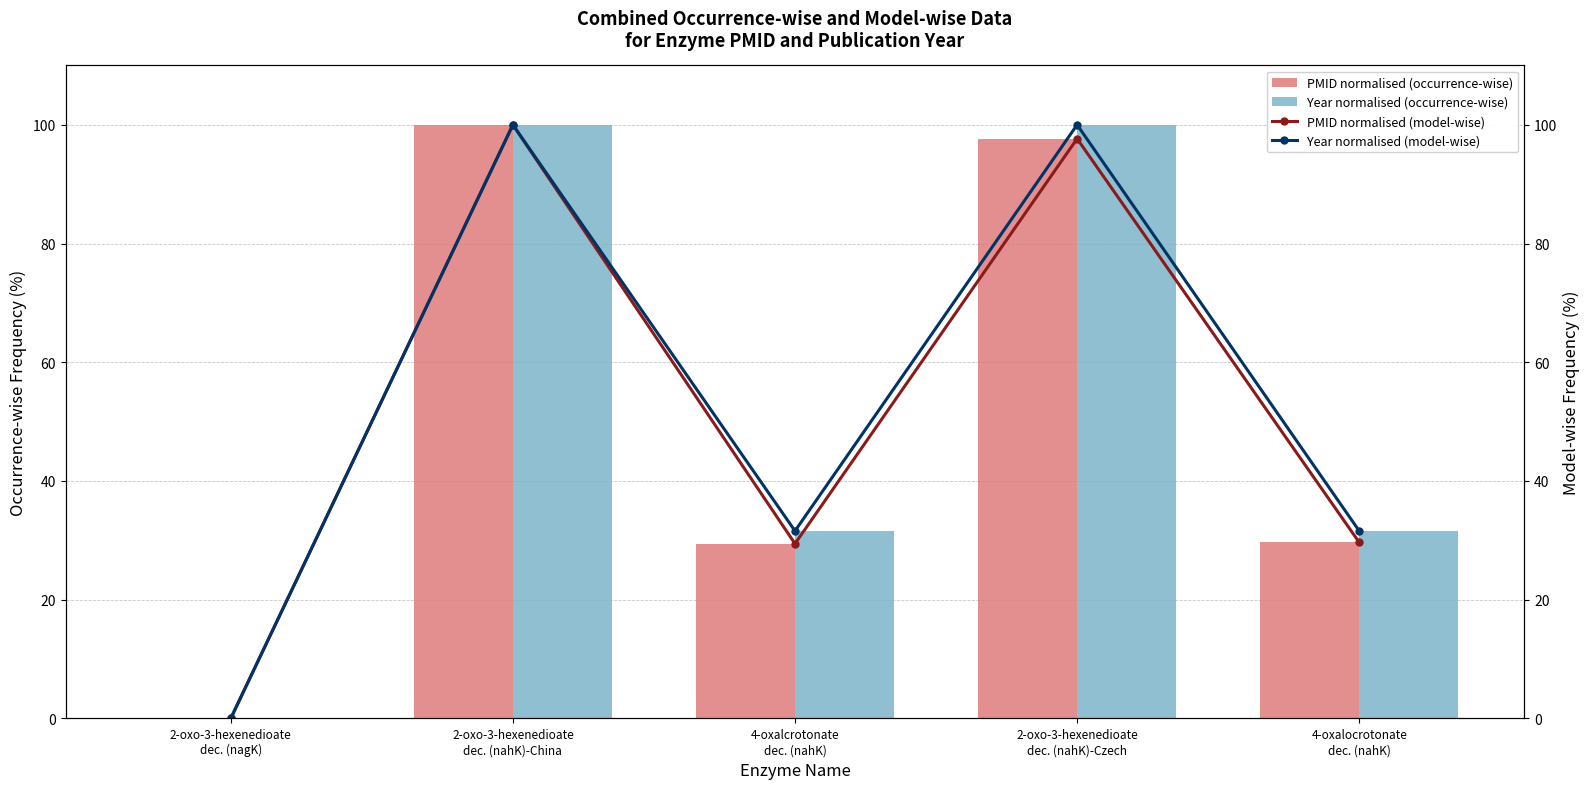

How many data points in Year normalised (occurrence-wise) are less than 31?

1